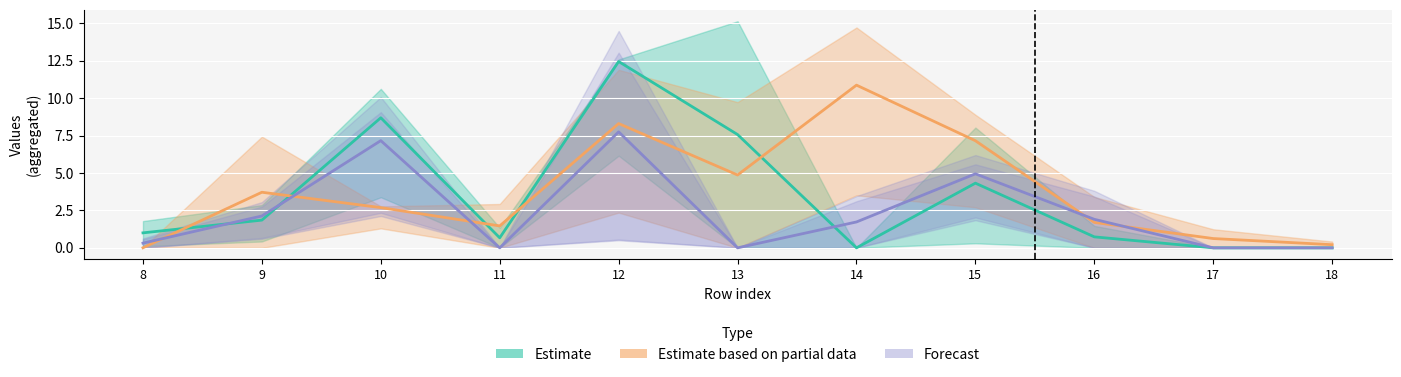

Which series has the largest total across all categories?

Estimate based on partial data